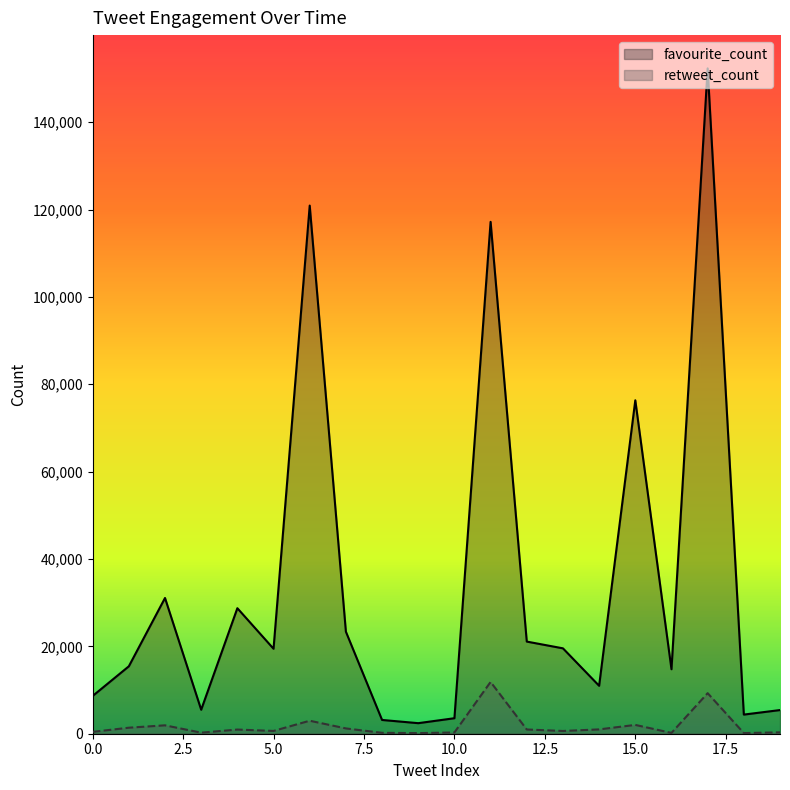

Where does the favourite_count series first go above 19452?

2